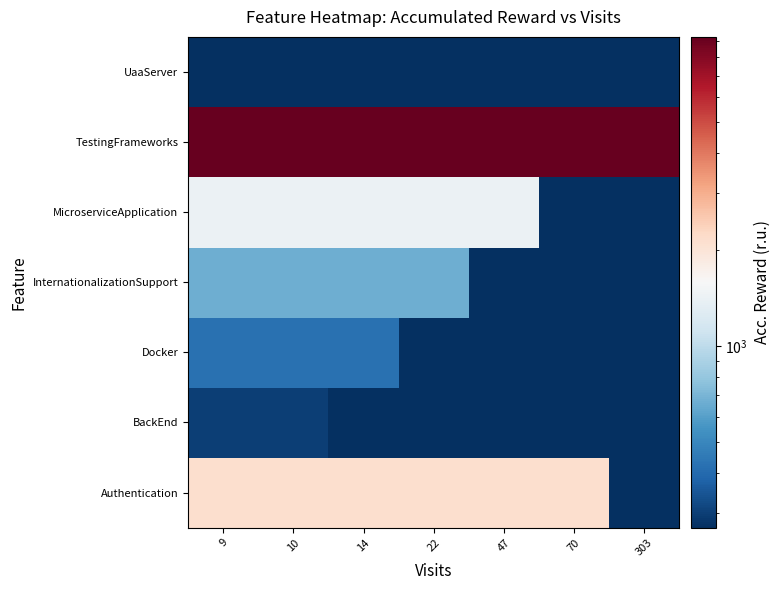

At which category is the sum across all series the highest?

9